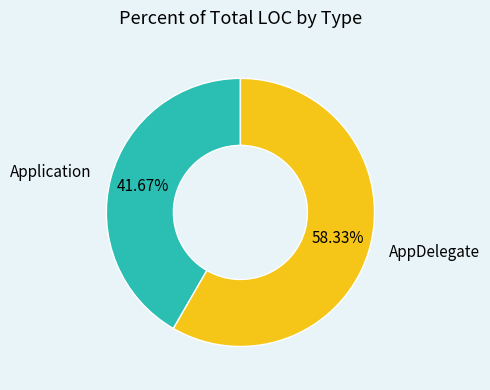

Rank the categories by value from highest to lowest.

AppDelegate, Application